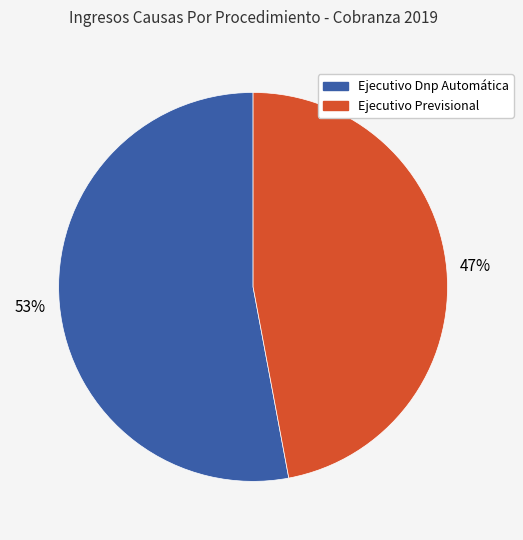

What percentage is the Ejecutivo Dnp Automática slice, to the nearest percent?

53%